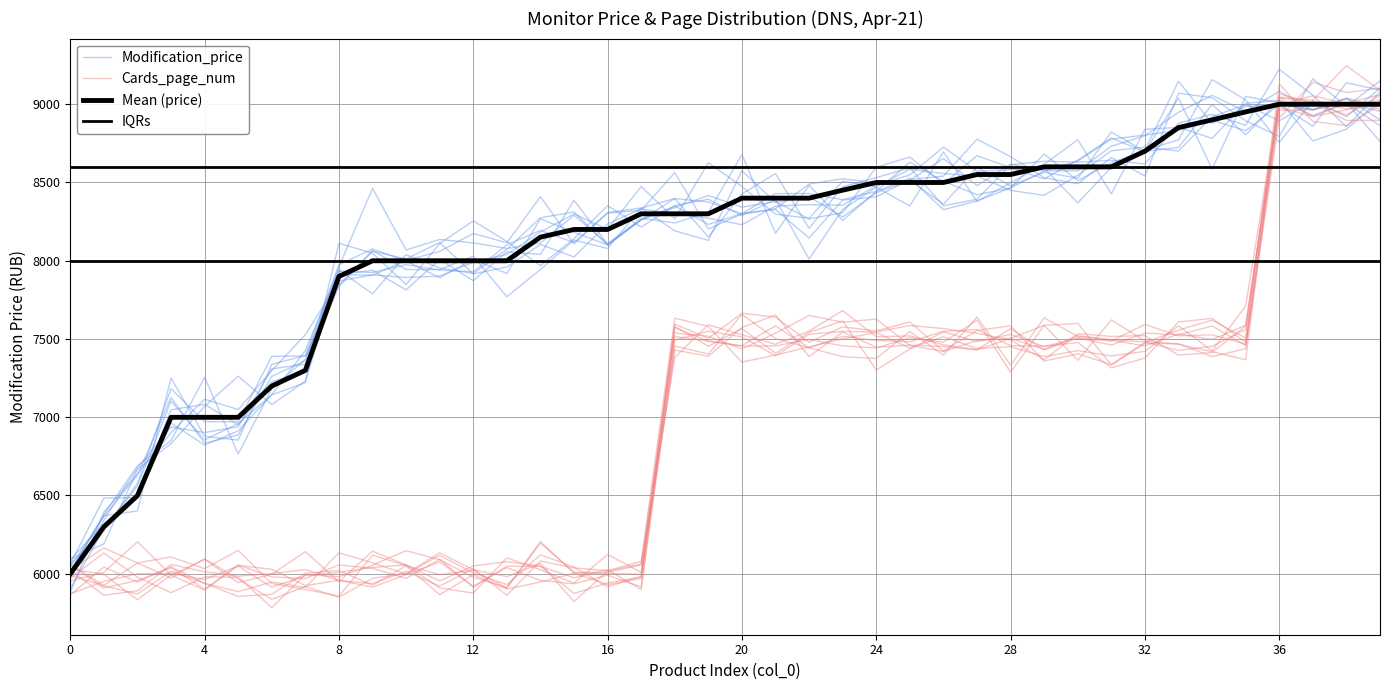

What is the difference between the Cards_page_num values at 10 and 26?

1365.9